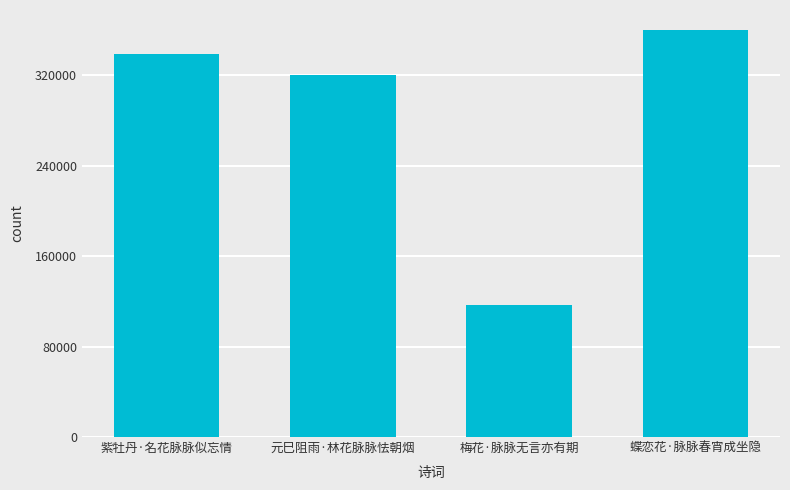

True or false: the data shows 443420 at 元巳阻雨·林花脉脉怯朝烟.

False